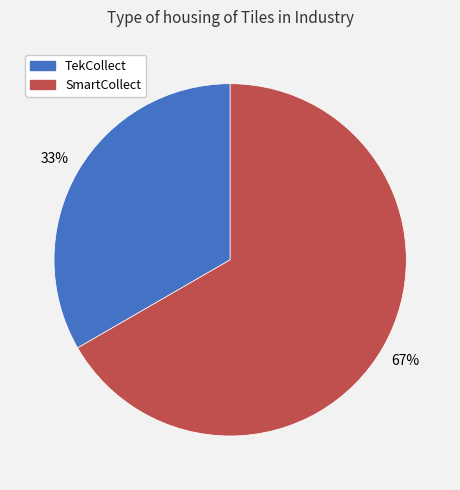

To the nearest percent, what is the combined percentage of SmartCollect and TekCollect?

100%